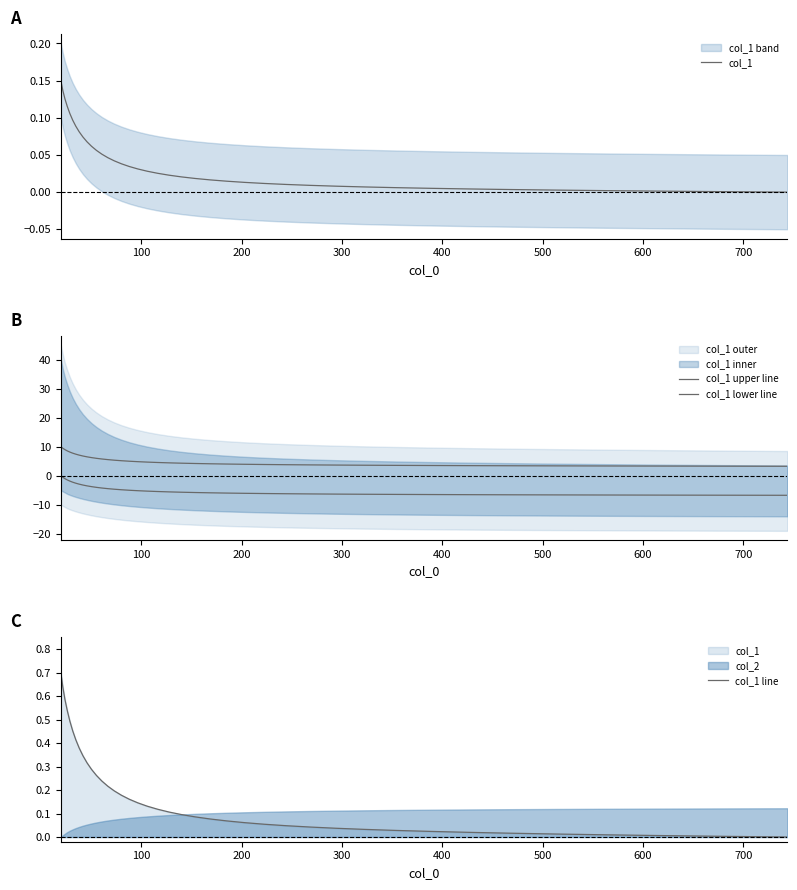

How many data points in col_1 are above 0?

39